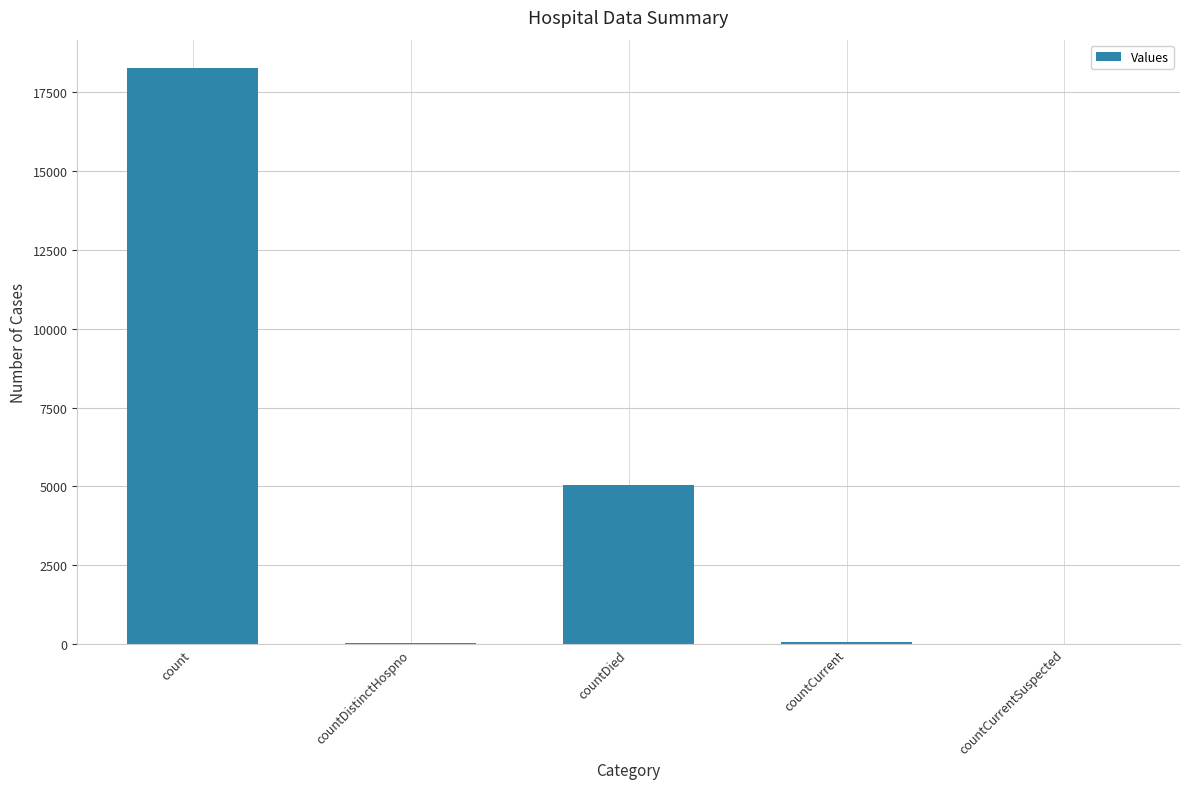

The value at countCurrentSuspected is -5573. True or false?

False